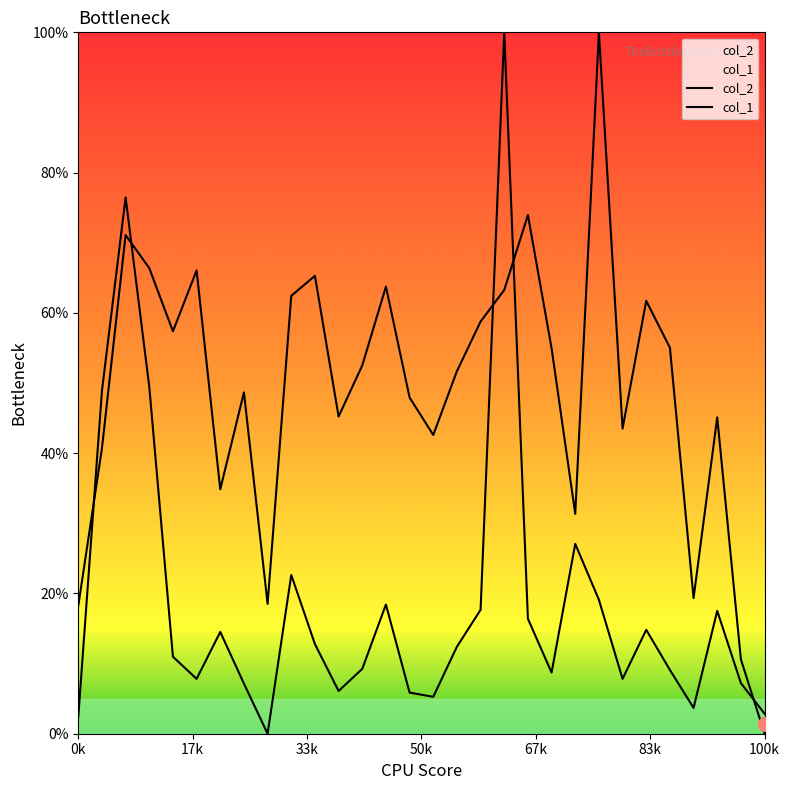

Rank the series by their maximum value, from highest to lowest.

col_2, col_1